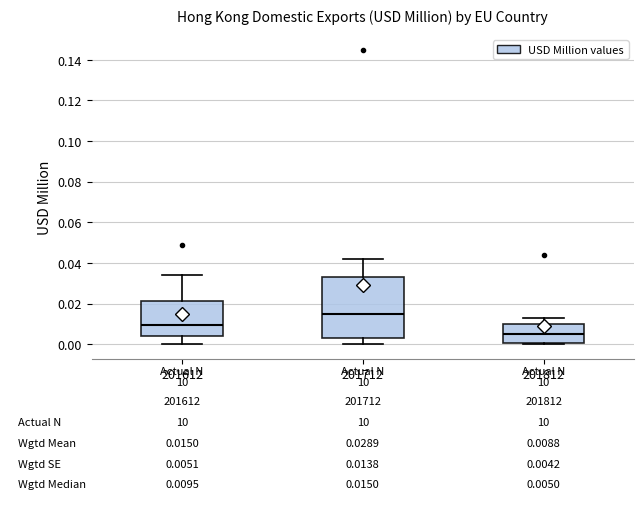

Which box has the highest median line?

201712